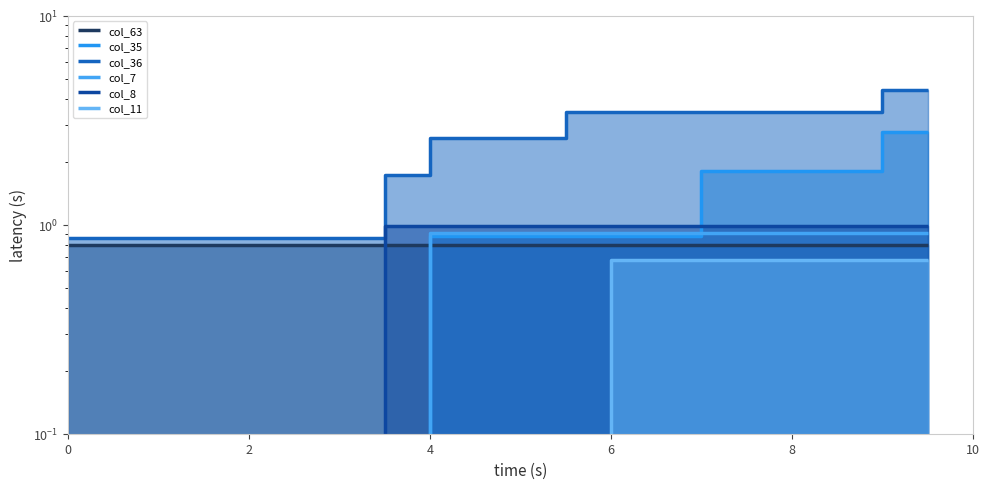

What is the greatest value displayed?

4.4